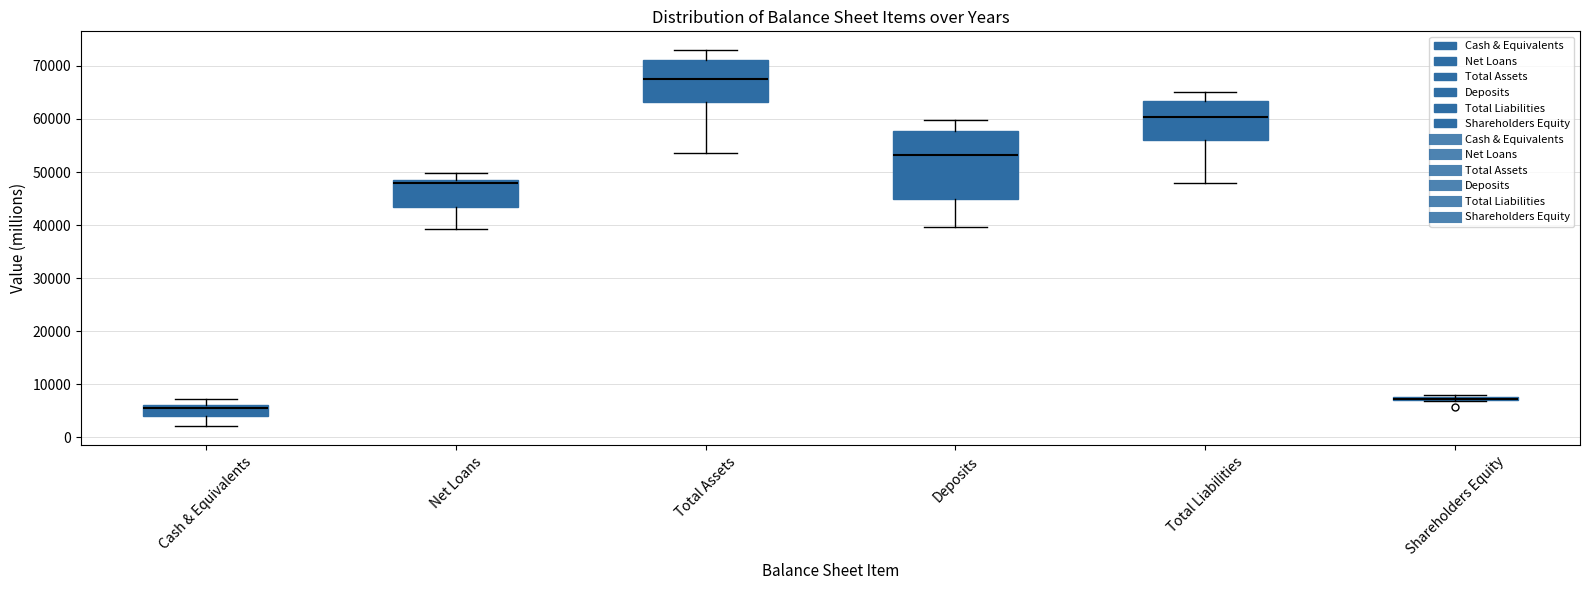

Comparing the boxes themselves (not the whiskers), which one is the tallest?

Deposits